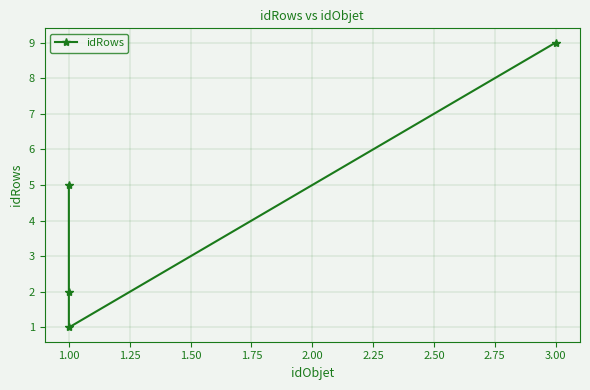

Does the chart display data point markers on the line(s)?

Yes